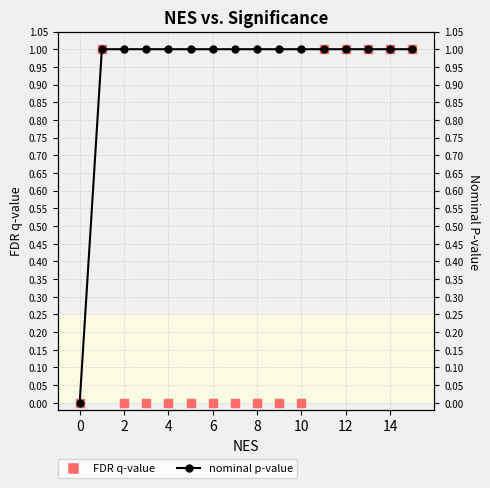

Which series reaches the maximum Y coordinate?

nominal p-value